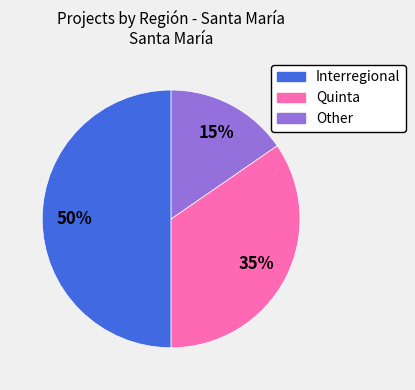

Does Quinta account for over 50% of the chart?

No